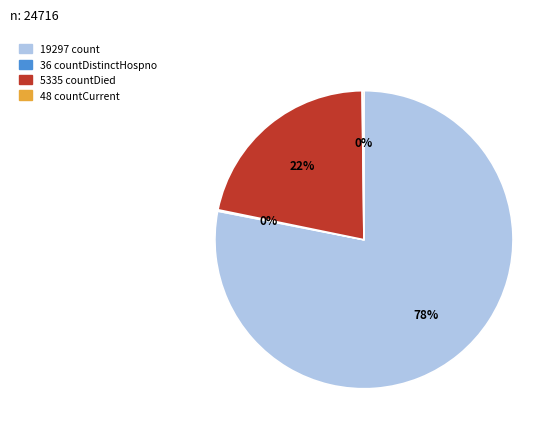

To the nearest percent, what is the average slice percentage?

25%